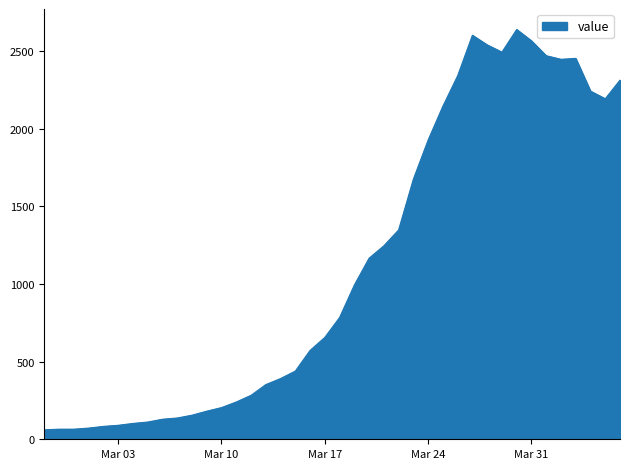

What is the smallest value displayed?

61